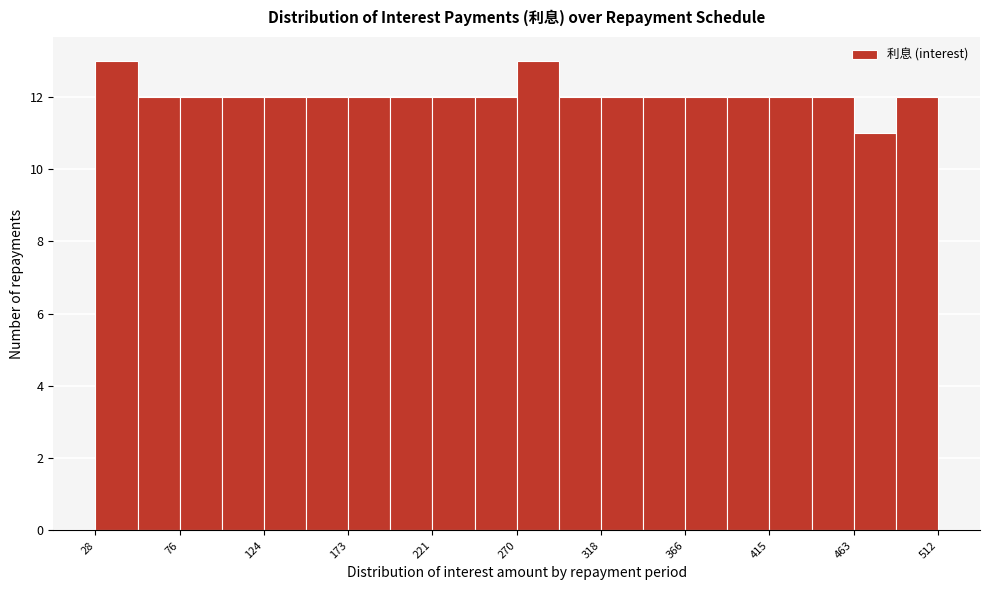

Reading left to right, list every bar in this chart as the range it spans on the x-axis followed by its height. Neither the bar edges nor the heights are printed on the chart, so give them approximately, as read against the axes.

30 to 50: 13
50 to 75: 12
75 to 100: 12
100 to 125: 12
125 to 150: 12
150 to 175: 12
175 to 195: 12
195 to 220: 12
220 to 245: 12
245 to 270: 12
270 to 295: 13
295 to 320: 12
320 to 345: 12
345 to 365: 12
365 to 390: 12
390 to 415: 12
415 to 440: 12
440 to 465: 12
465 to 490: 11
490 to 510: 12